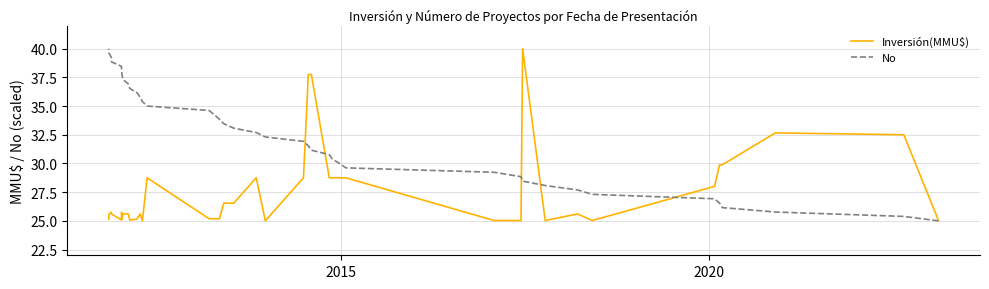

What is the difference between the maximum and minimum values in the No series?

15.0